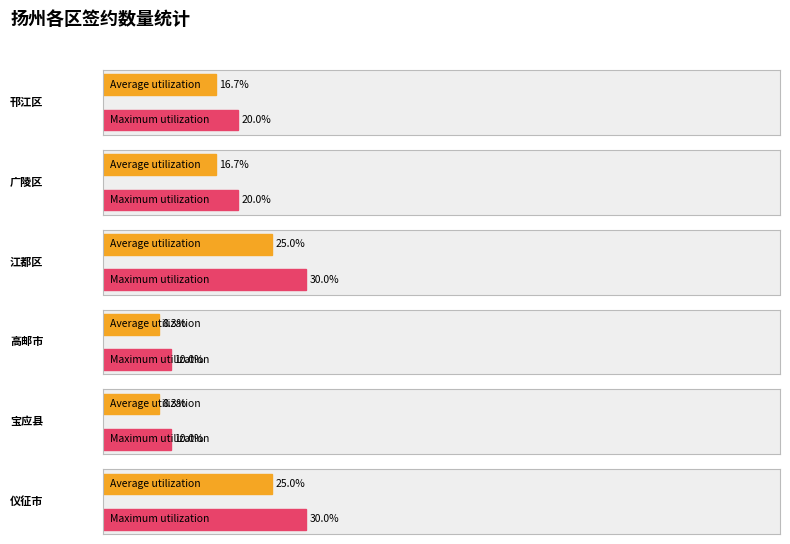

The value of 江都区 at 广陵区 is 5. True or false?

False